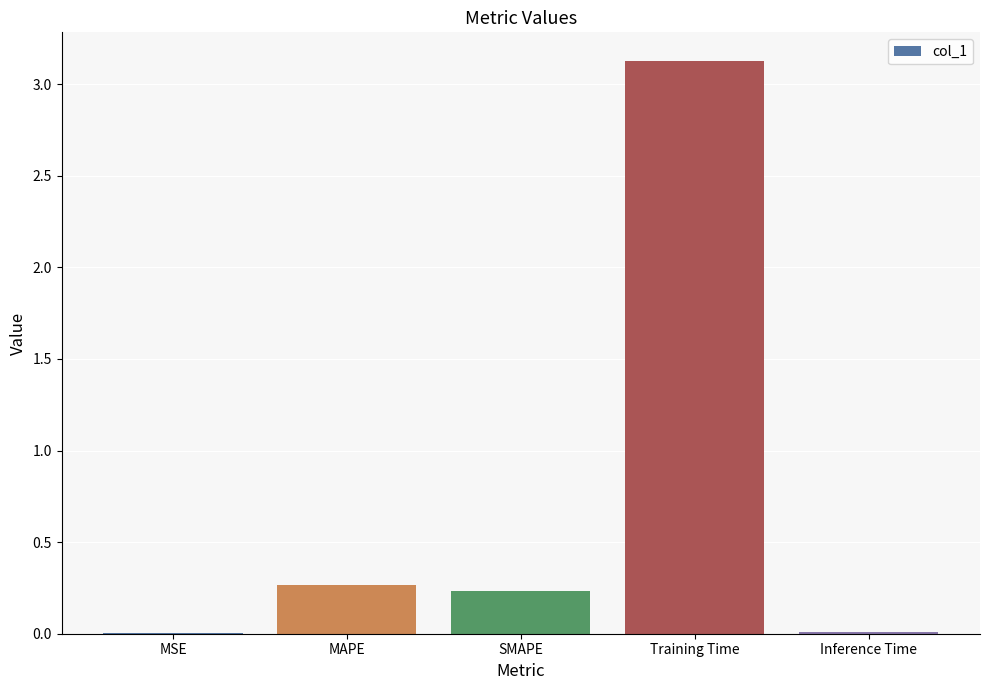

What is the change in value from MAPE to Inference Time?

-0.3